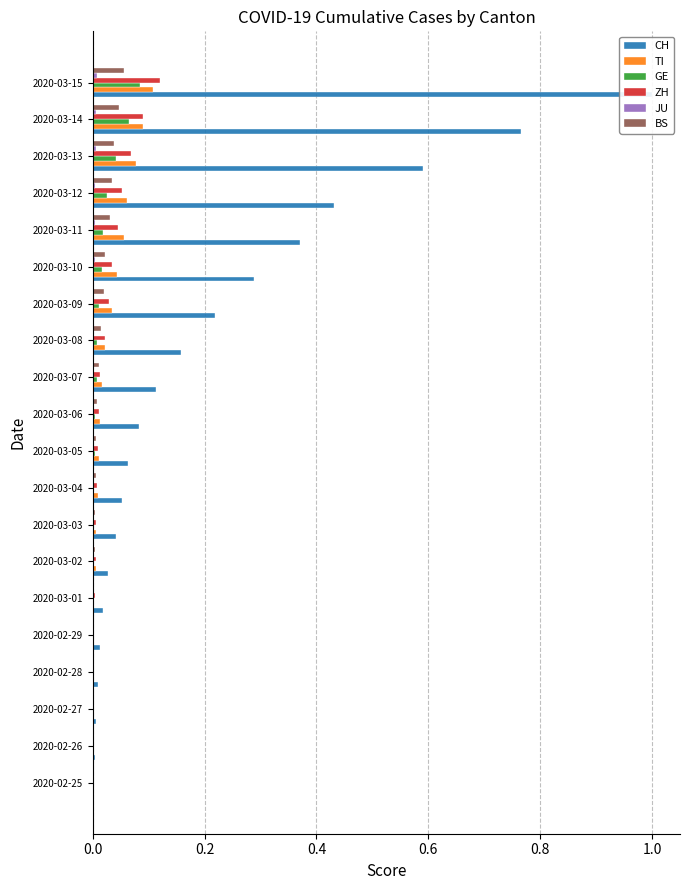

The value of JU at 2020-03-04 is 0.0. True or false?

True